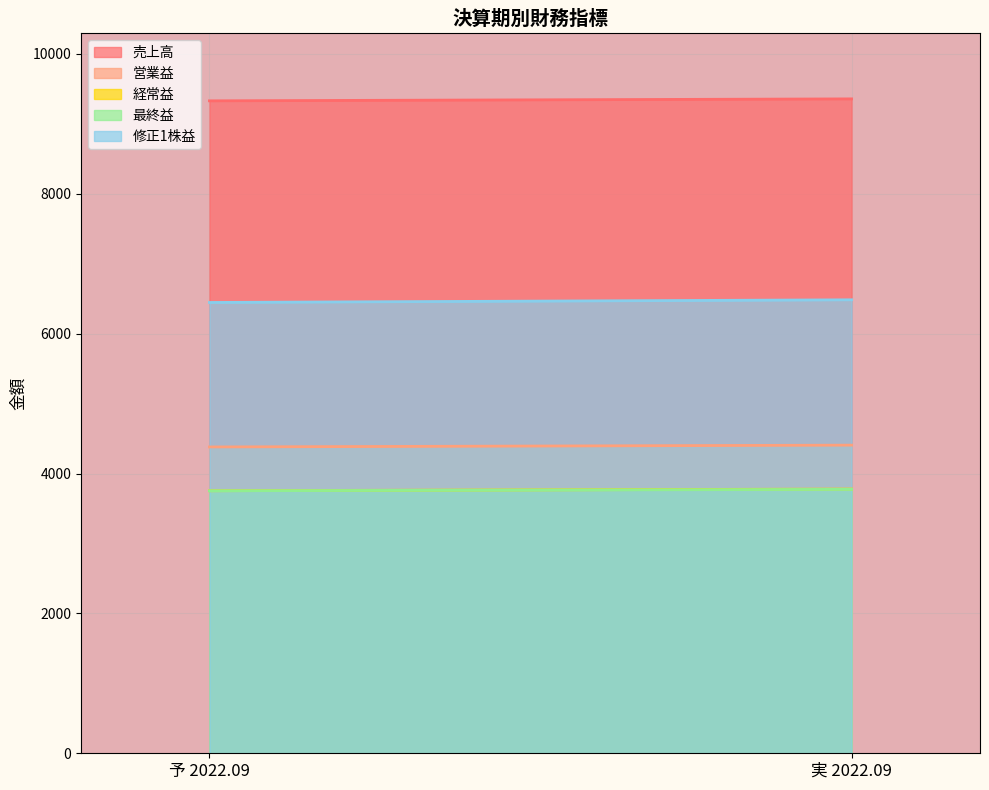

Which series has the widest spread of values?

修正1株益